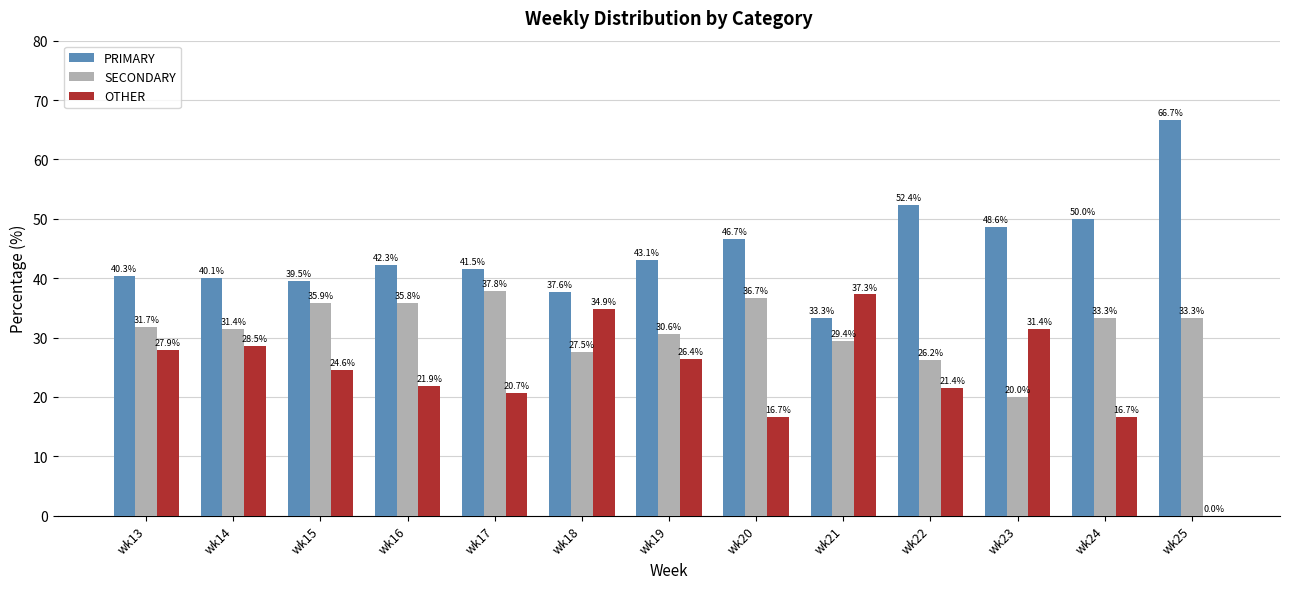

At which category does the chart reach its peak across all series?

wk25